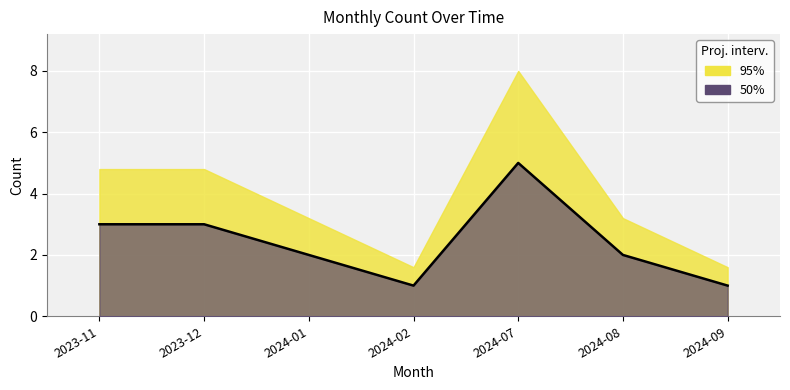

Reading left to right, extract all data points from this chart.

2023-11=3	2023-12=3	2024-01=2	2024-02=1	2024-07=5	2024-08=2	2024-09=1